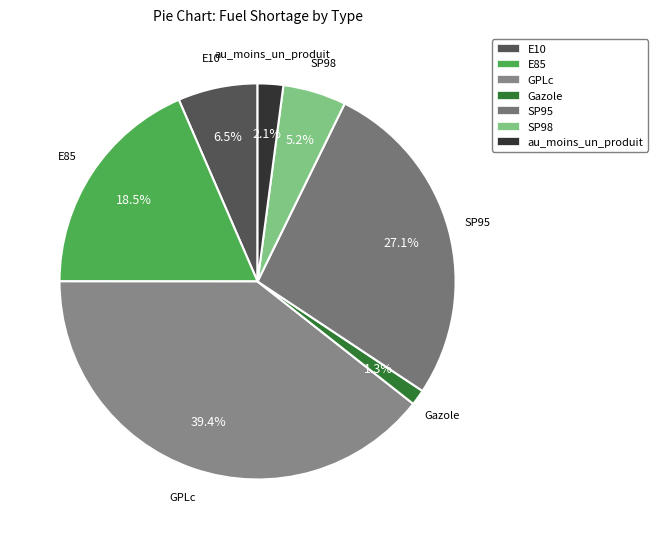

Which category has the smallest portion of the pie?

Gazole